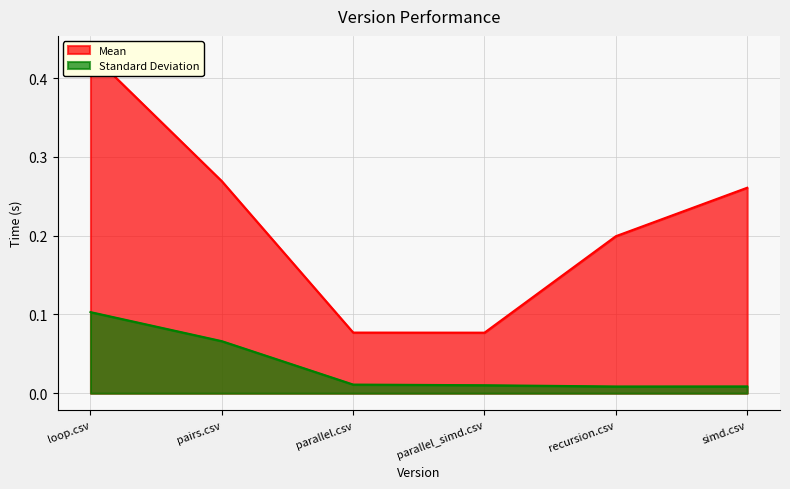

What is the maximum value shown in the chart?

0.4